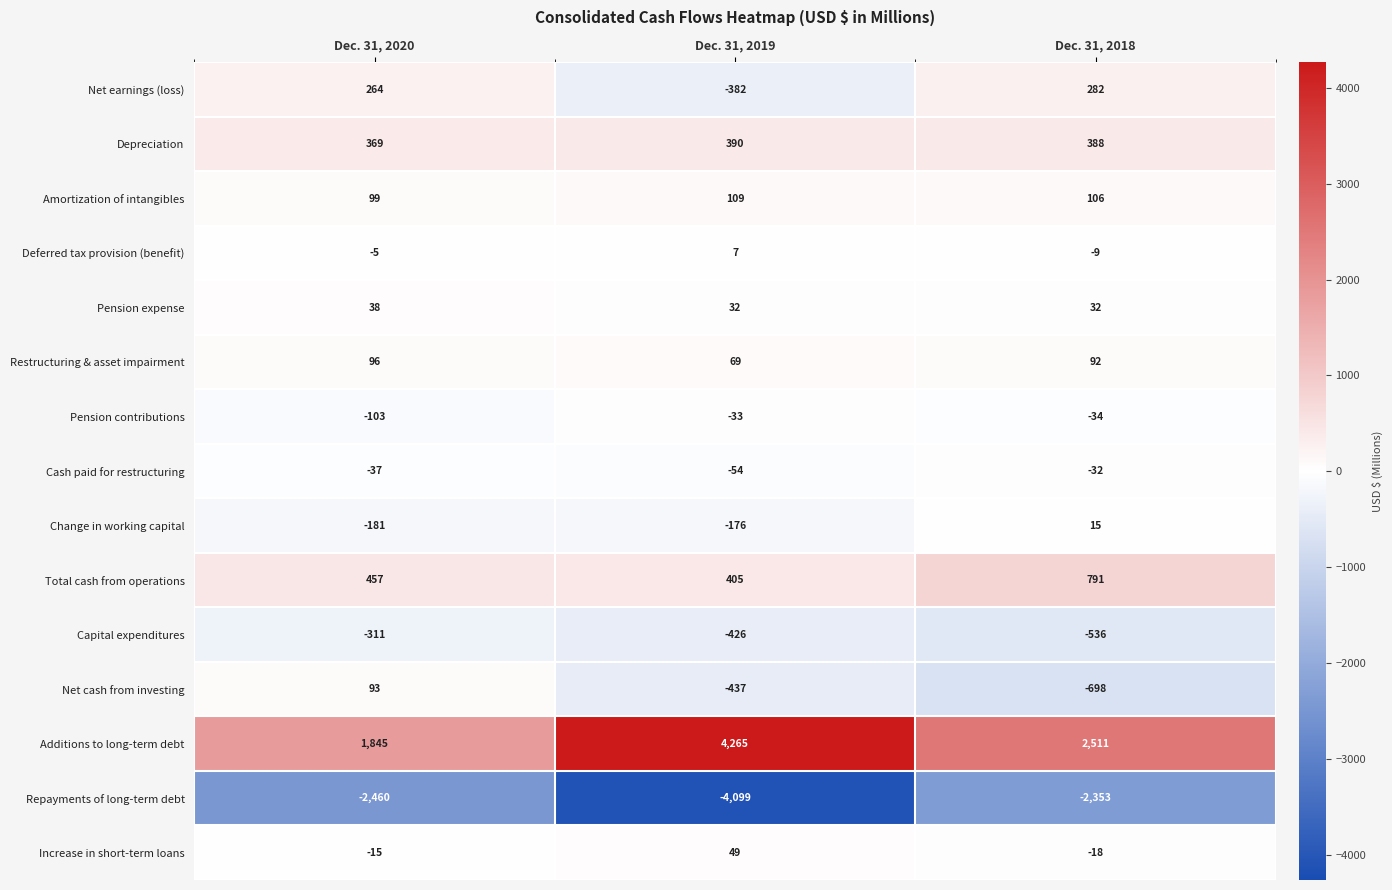

What is the greatest value displayed?

4265